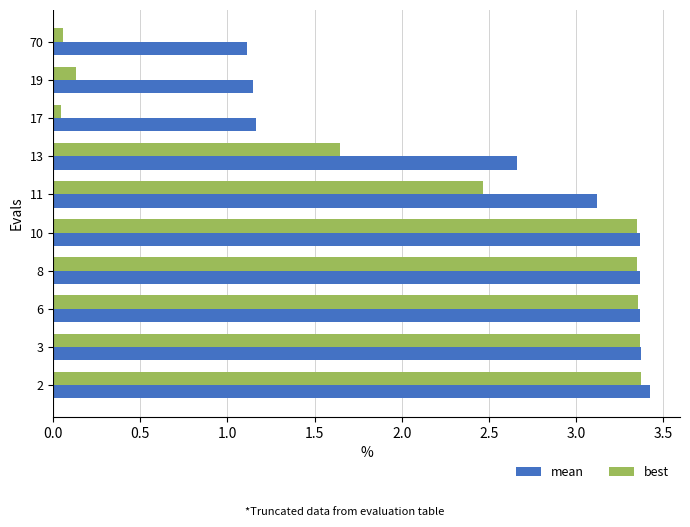

Rank the series by their average value, from highest to lowest.

mean, best